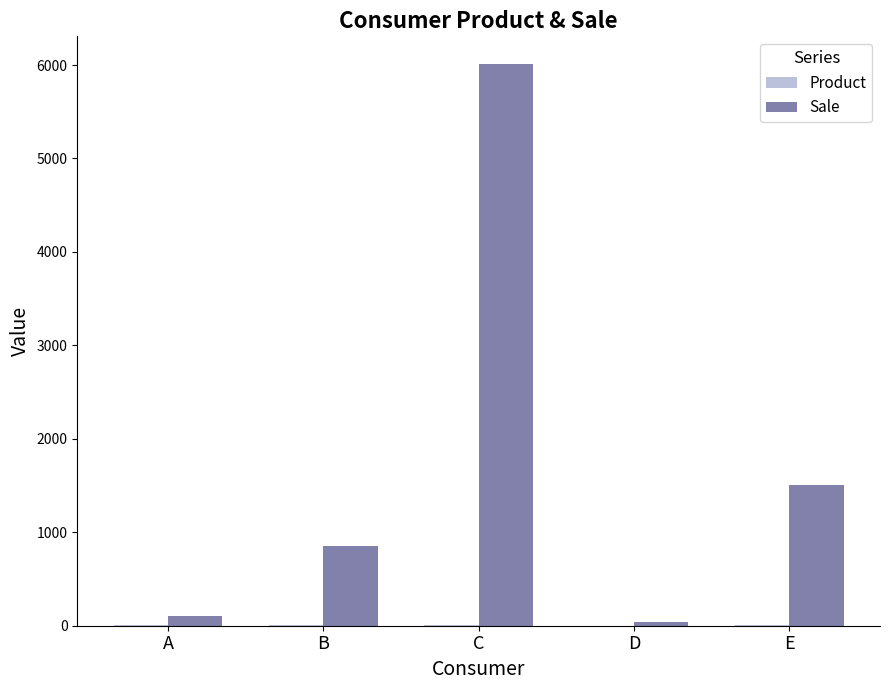

Which label corresponds to the largest value in the chart?

C